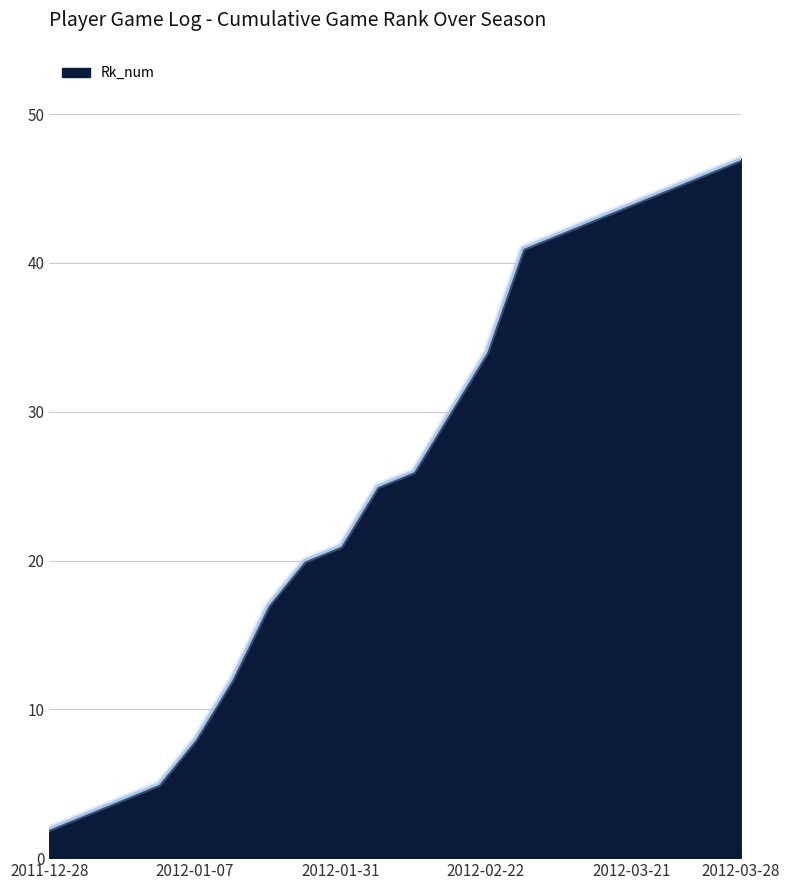

What is the maximum value shown in the chart?

47